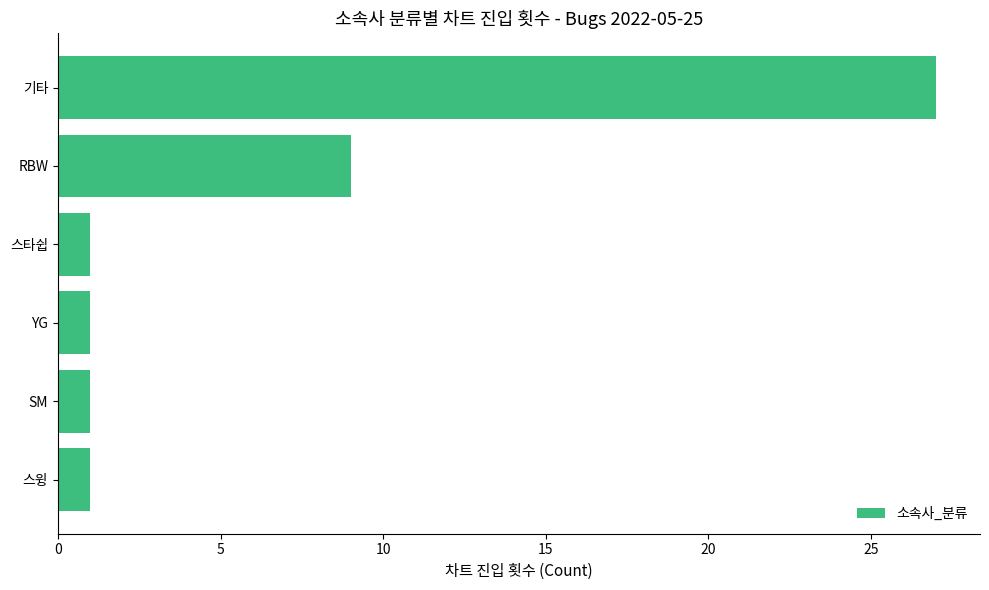

What is the label of the 2nd bar from the bottom?

SM